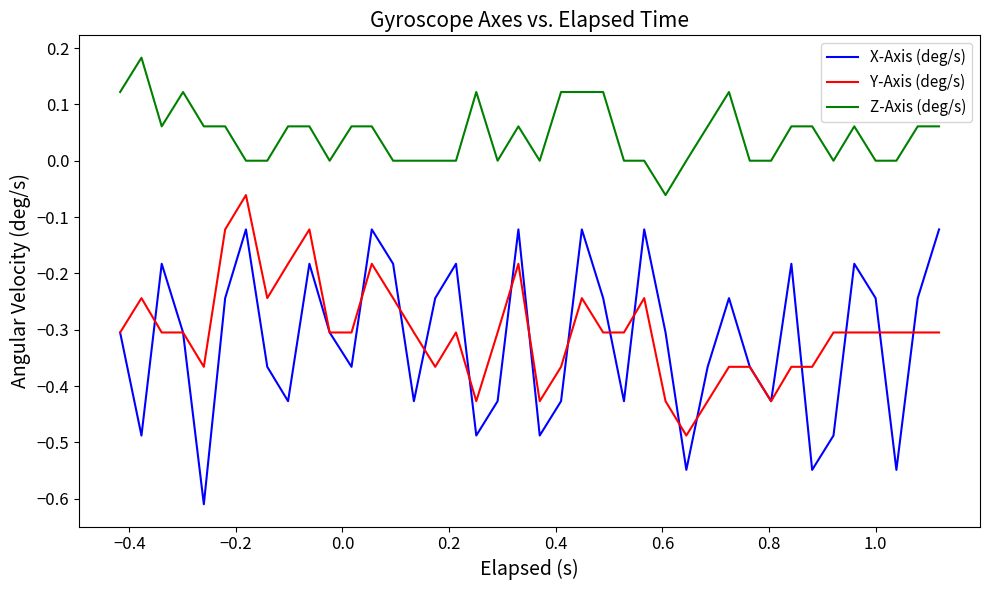

Rank the series by their maximum value, from highest to lowest.

Z-Axis (deg/s), Y-Axis (deg/s), X-Axis (deg/s)